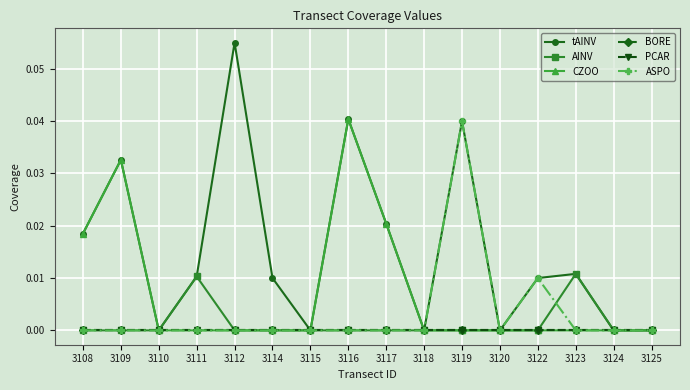

How many lines are shown in the chart?

6